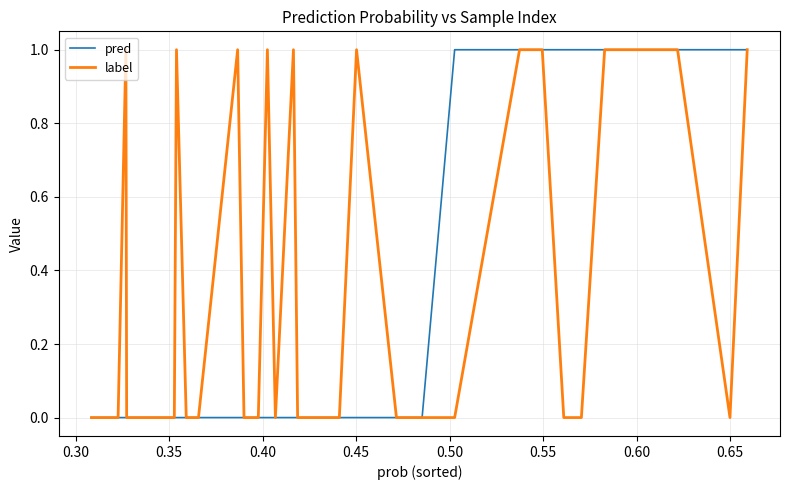

Count the pred values in the range 0 to 1.

40